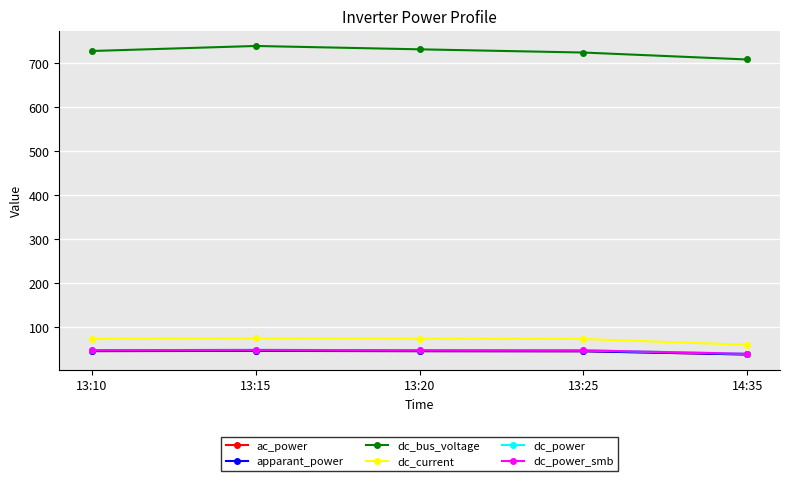

True or false: dc_bus_voltage has more than 1 interior local peaks.

False